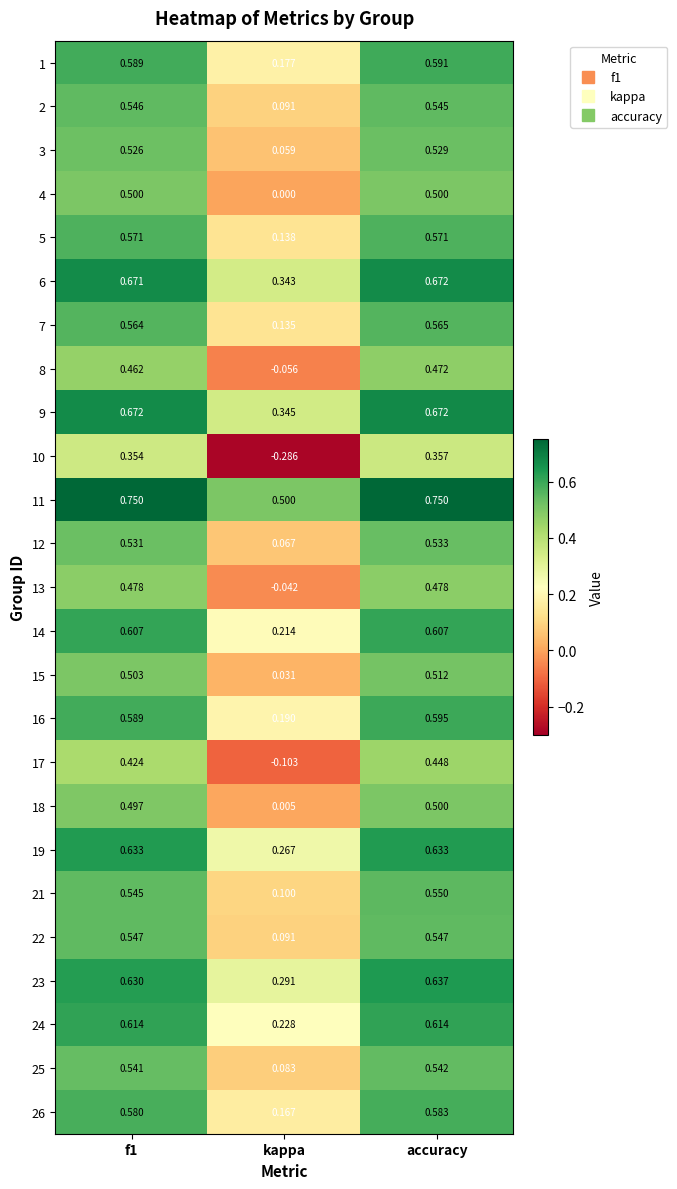

At which category is the sum across all series the highest?

accuracy